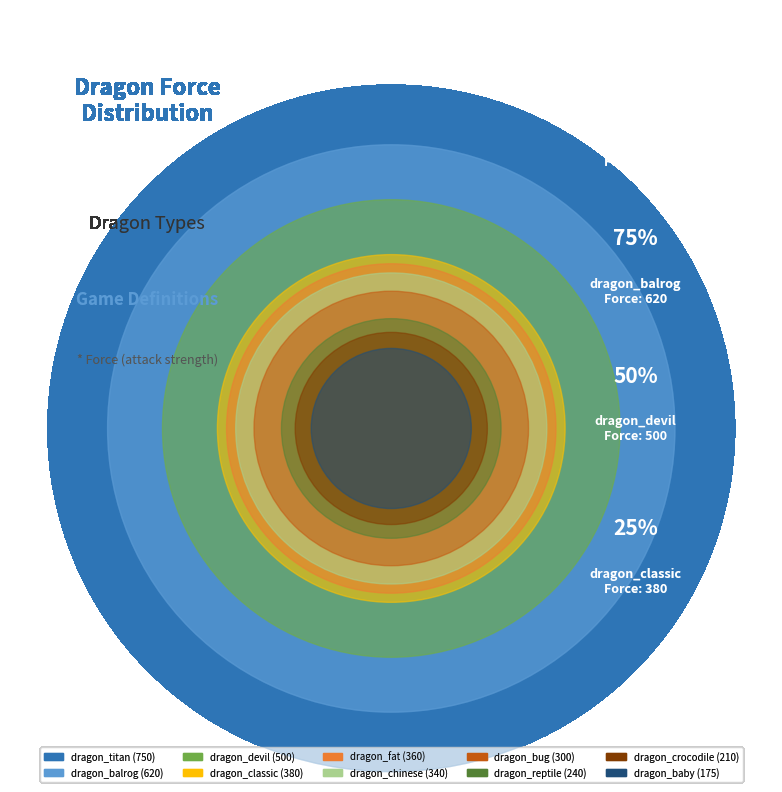

What is the change in value from dragon_crocodile to dragon_balrog?

+410